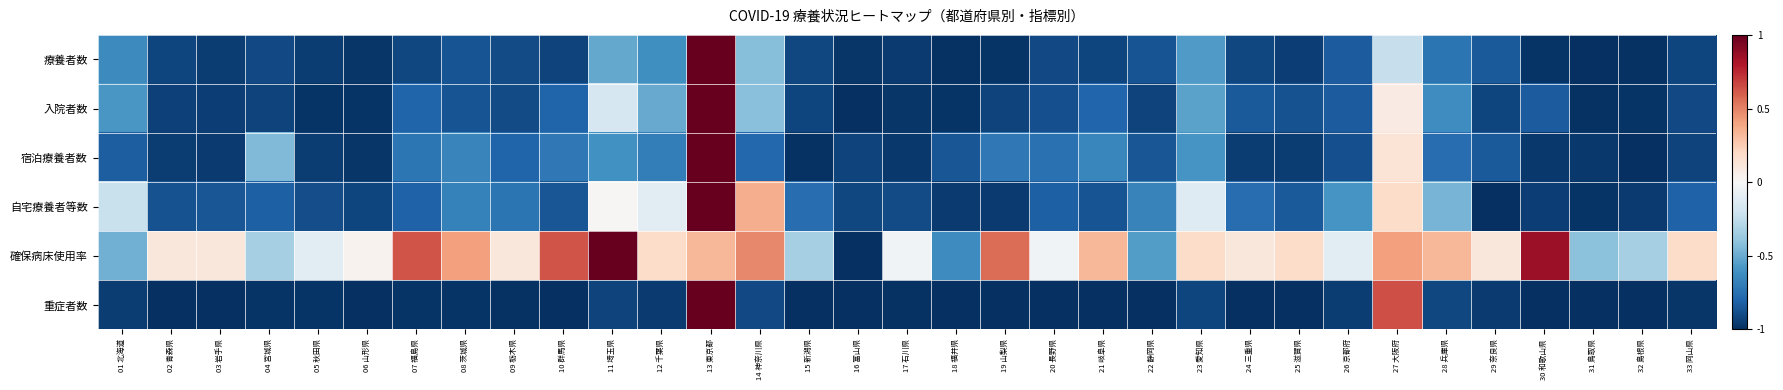

What is the total value across all series at 17 石川県?

-4.8